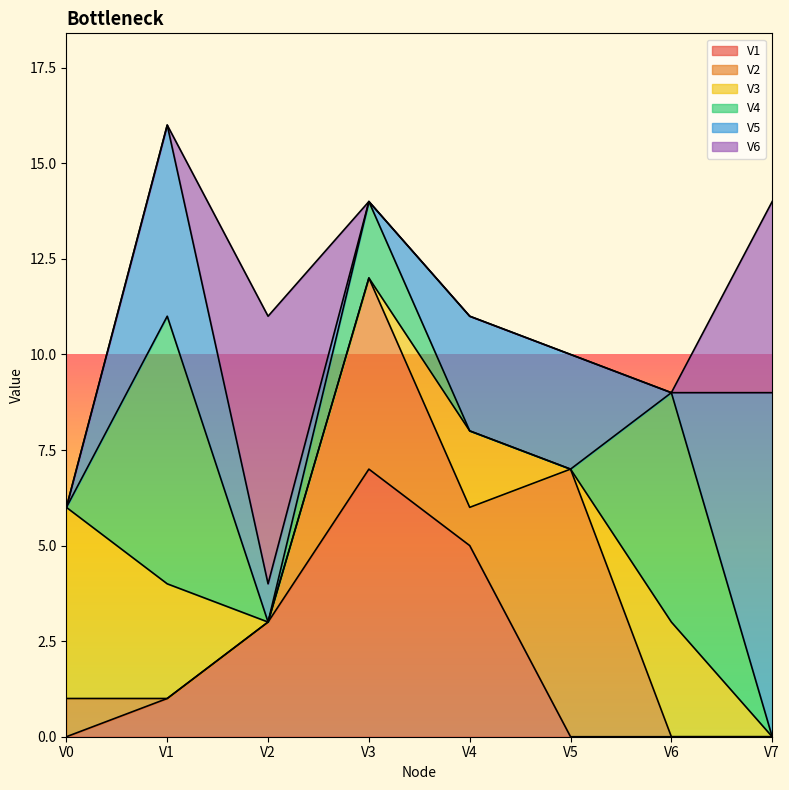

What is the difference between the second highest and second lowest values in the V3 series?

3